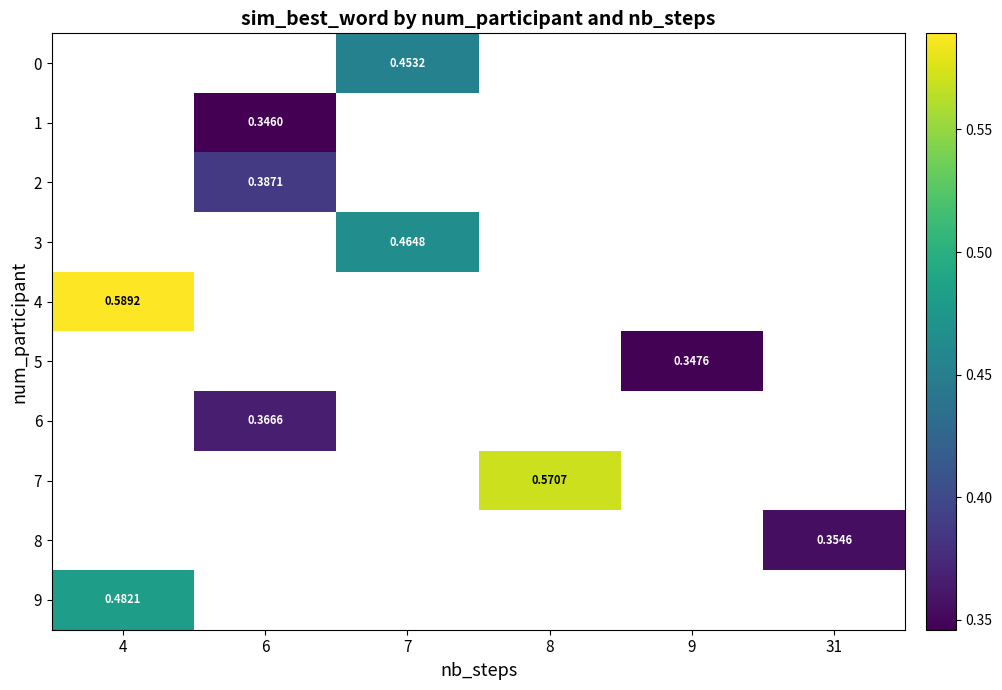

Which label corresponds to the smallest value in the chart?

6